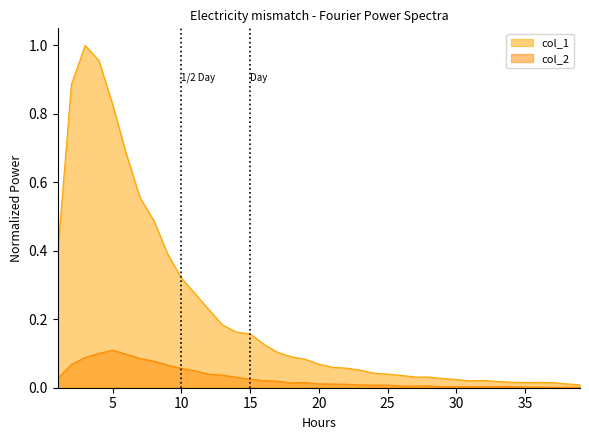

At how many categories does at least one series exceed 0?

39